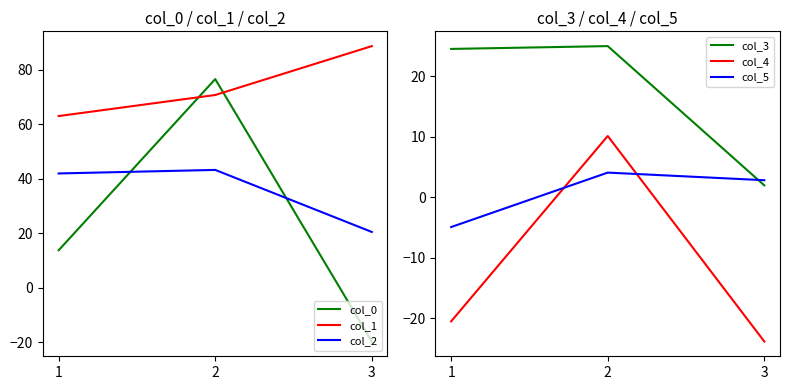

Which series has the largest total across all categories?

col_1